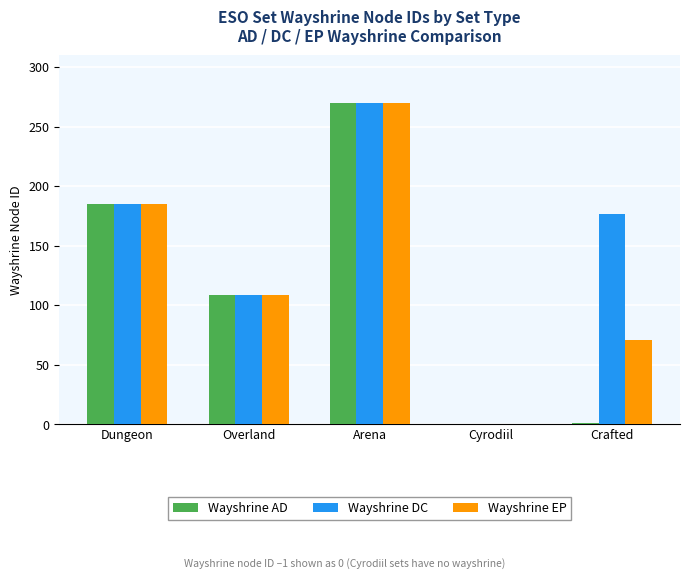

Which series has the largest total across all categories?

Wayshrine DC